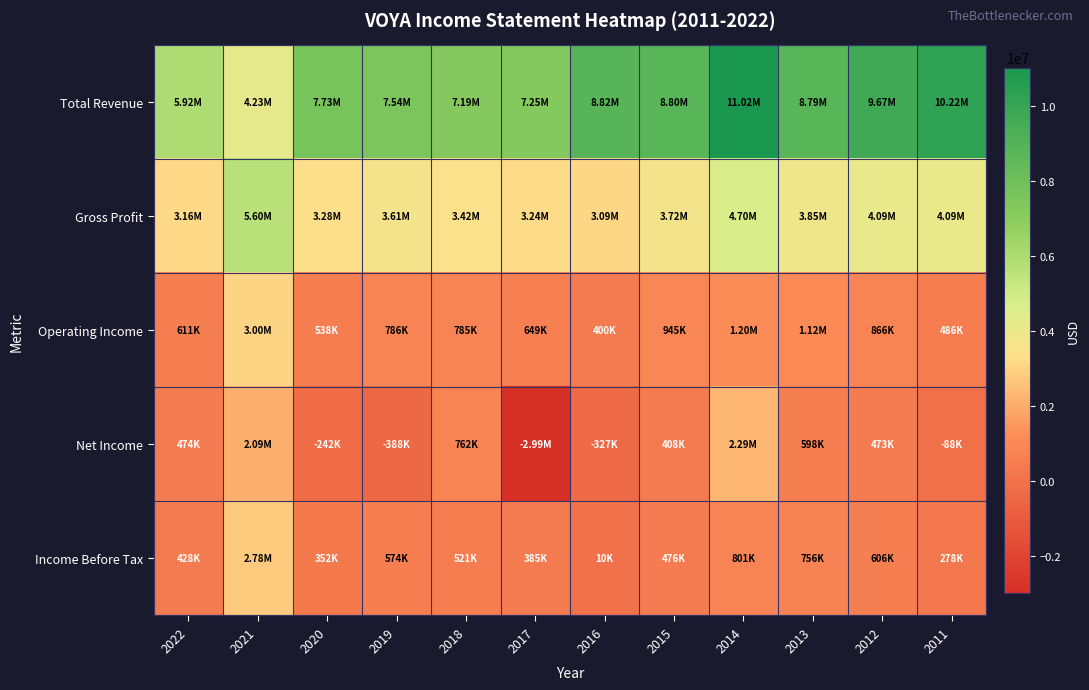

Count the number of data series in this chart.

5